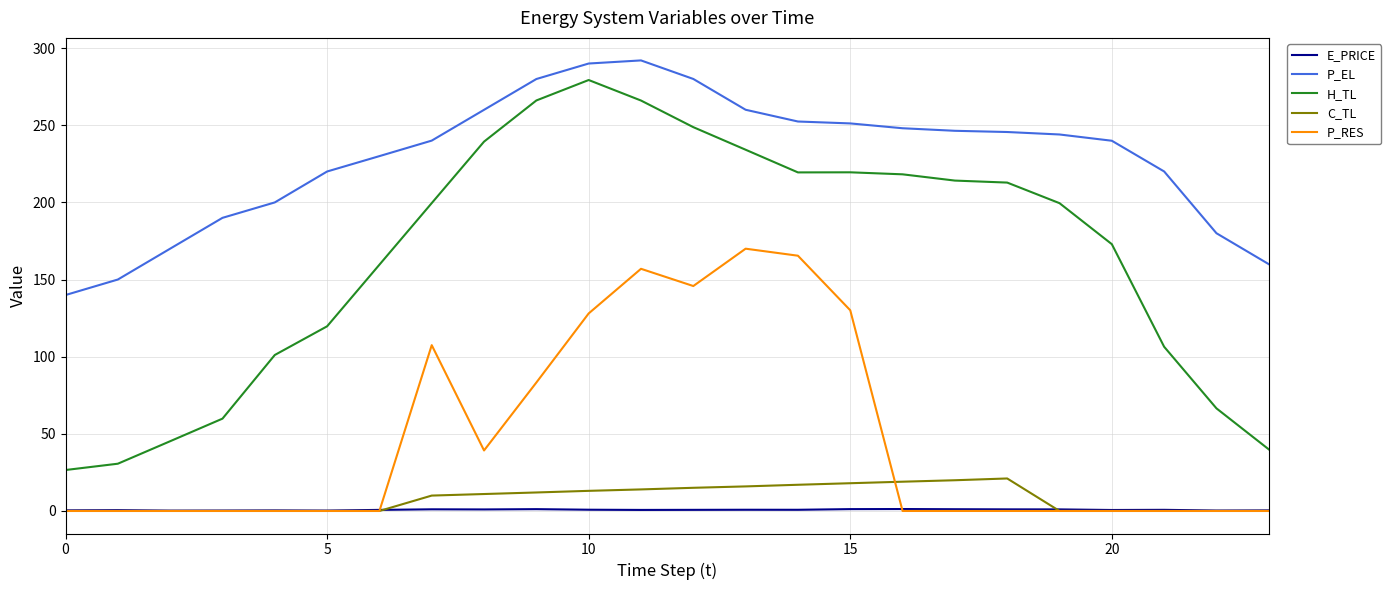

What is the difference between the maximum and minimum values in the P_RES series?

170.0